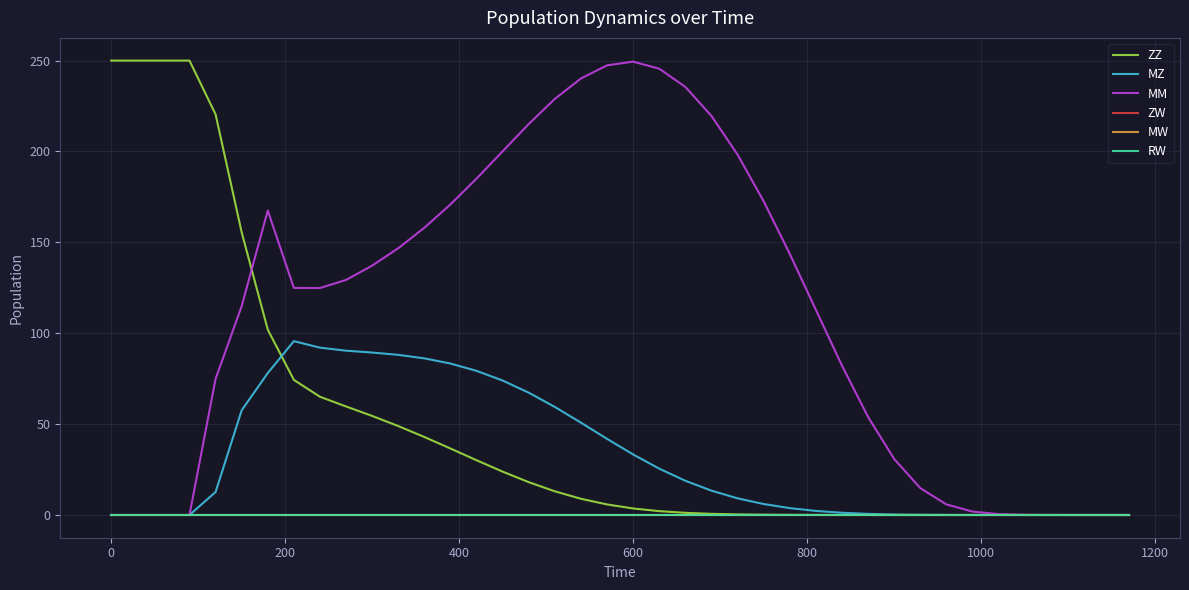

Does the chart have visible grid lines?

Yes